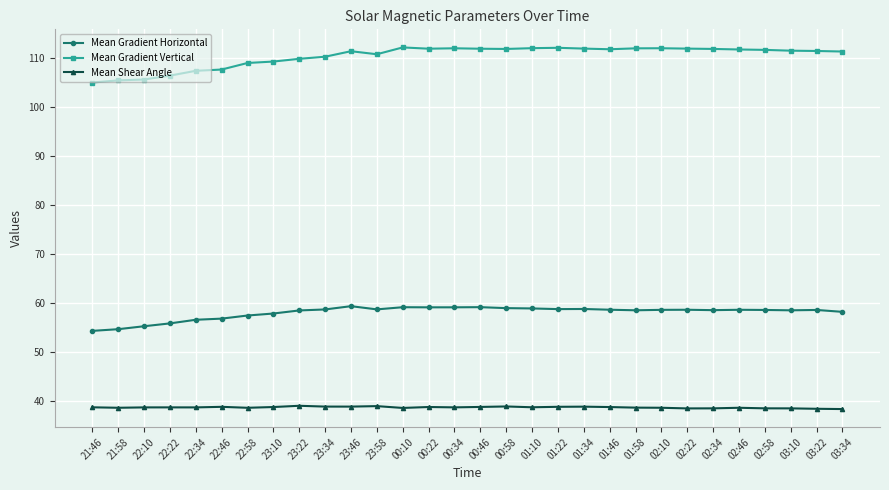

Rank the series by their maximum value, from lowest to highest.

Mean Shear Angle, Mean Gradient Horizontal, Mean Gradient Vertical